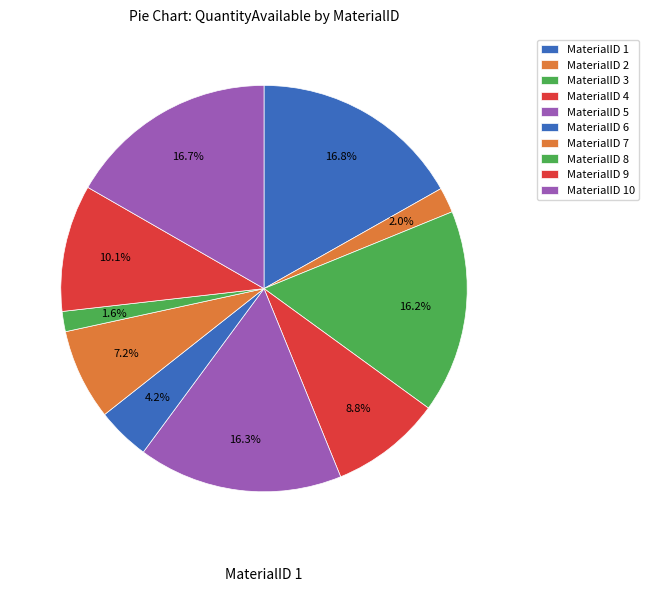

Does MaterialID 4 represent more than half of the total?

No